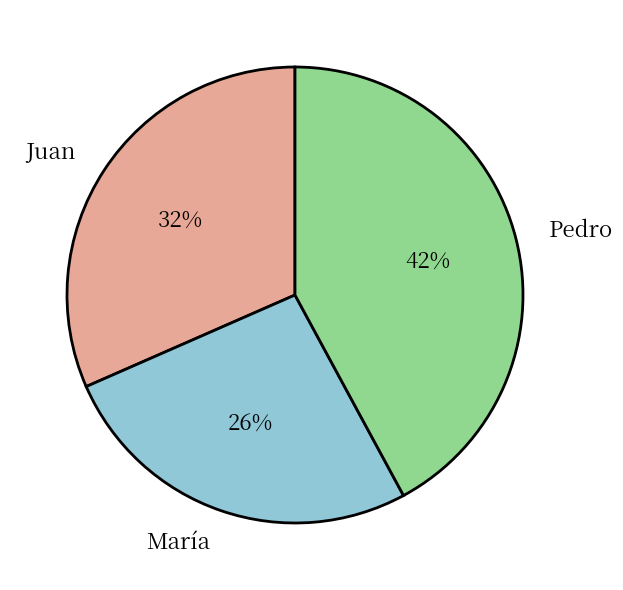

Which has a higher value, Juan or Pedro?

Pedro